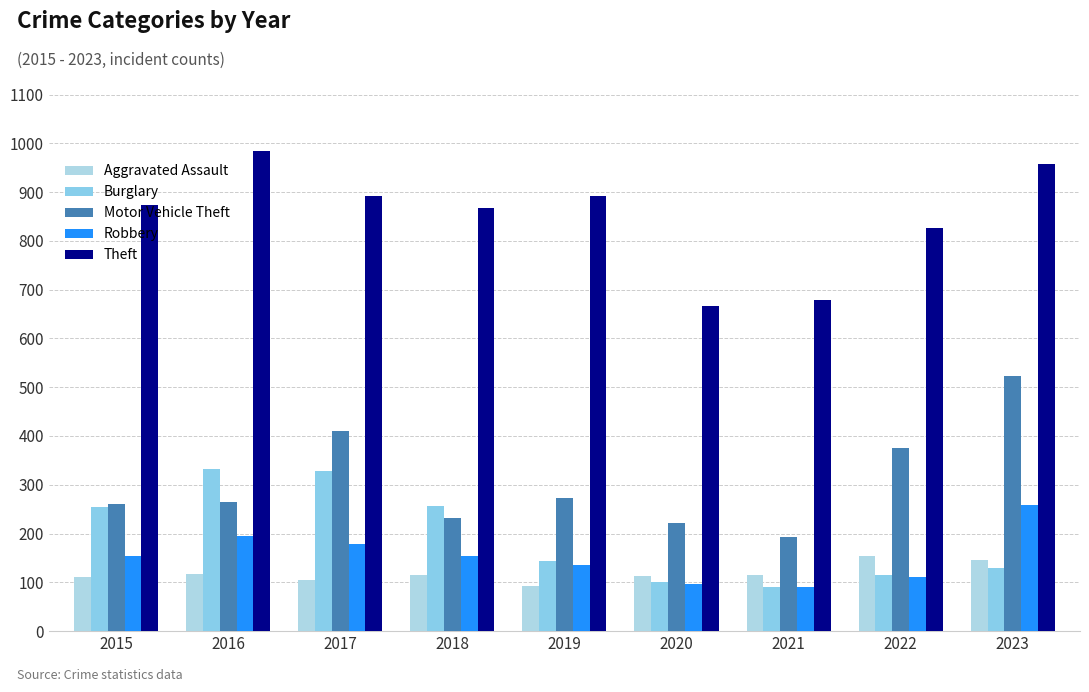

Which series changed the most between 2018 and 2021?

Theft